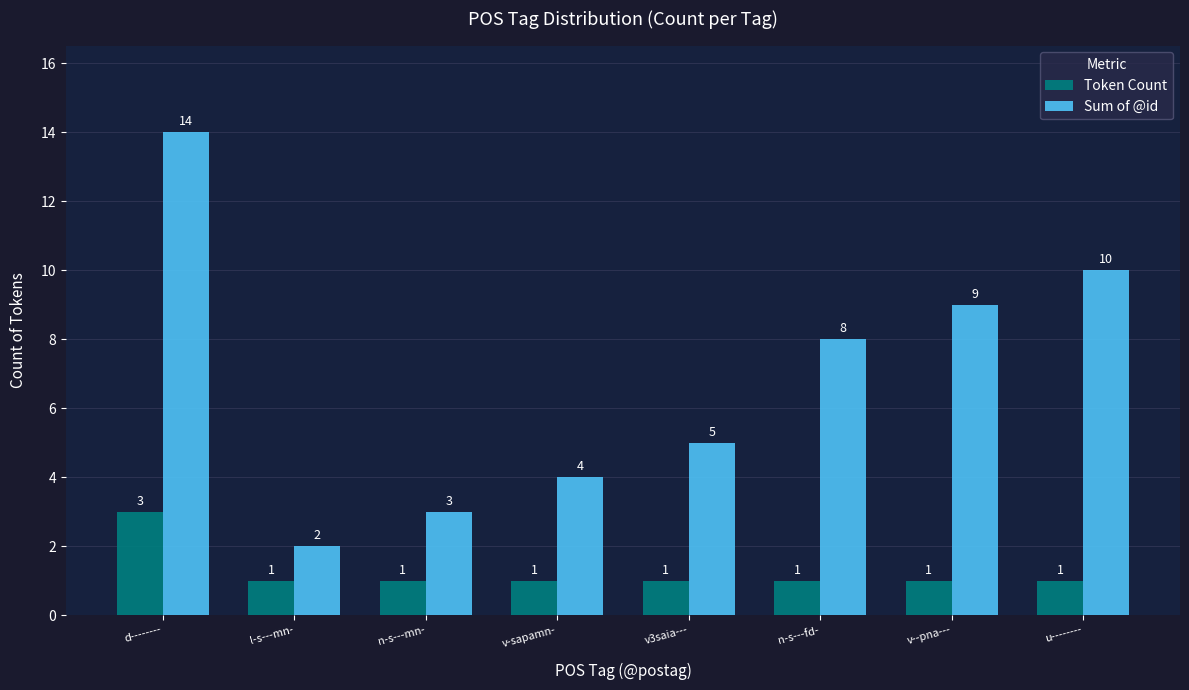

Which series has the widest spread of values?

Sum of @id